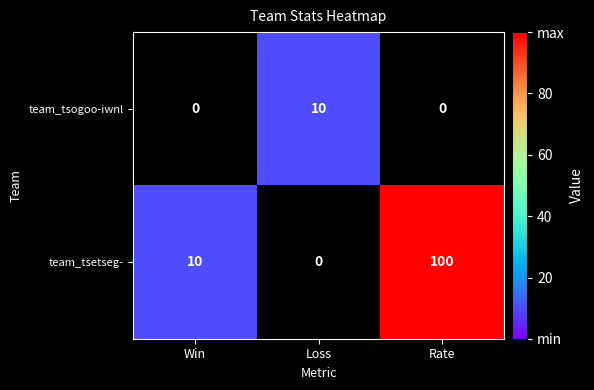

The value of team_tsetseg- at Loss is -63. True or false?

False